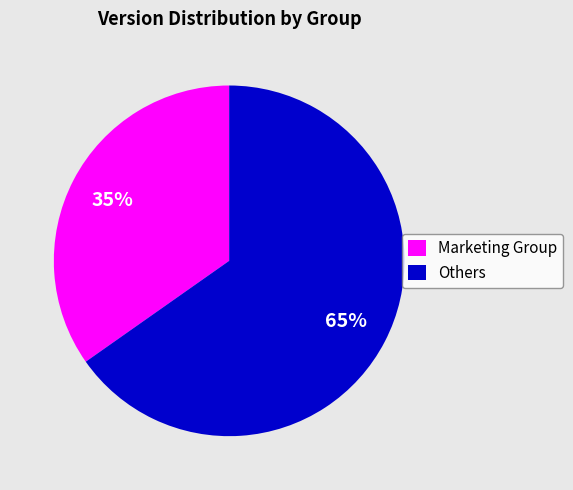

Is it true that Others is 65% of the pie?

True